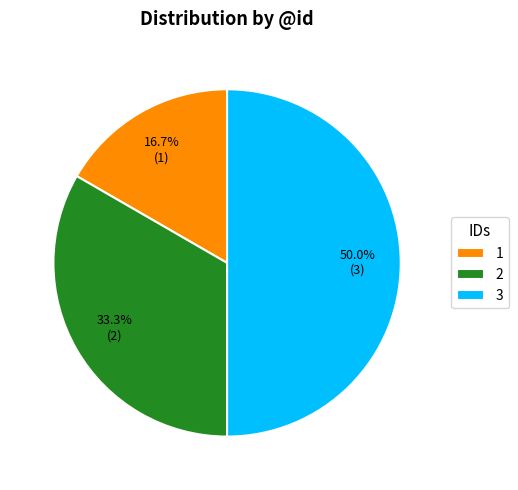

How many slices are in this pie chart?

3